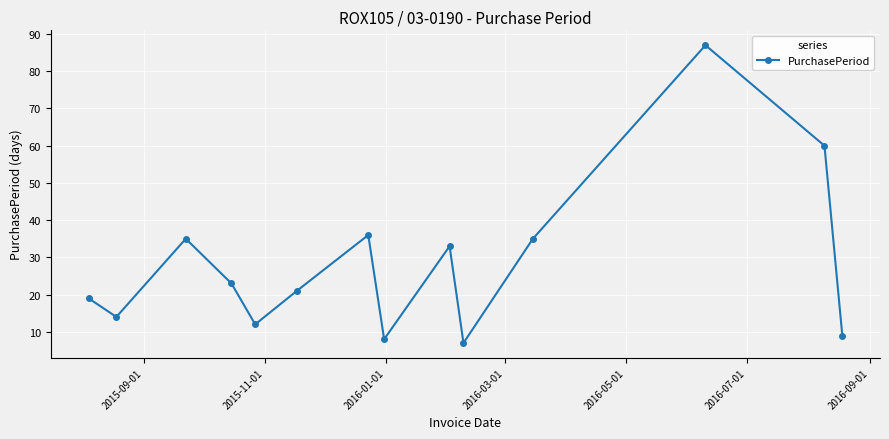

What is the greatest value displayed?

87